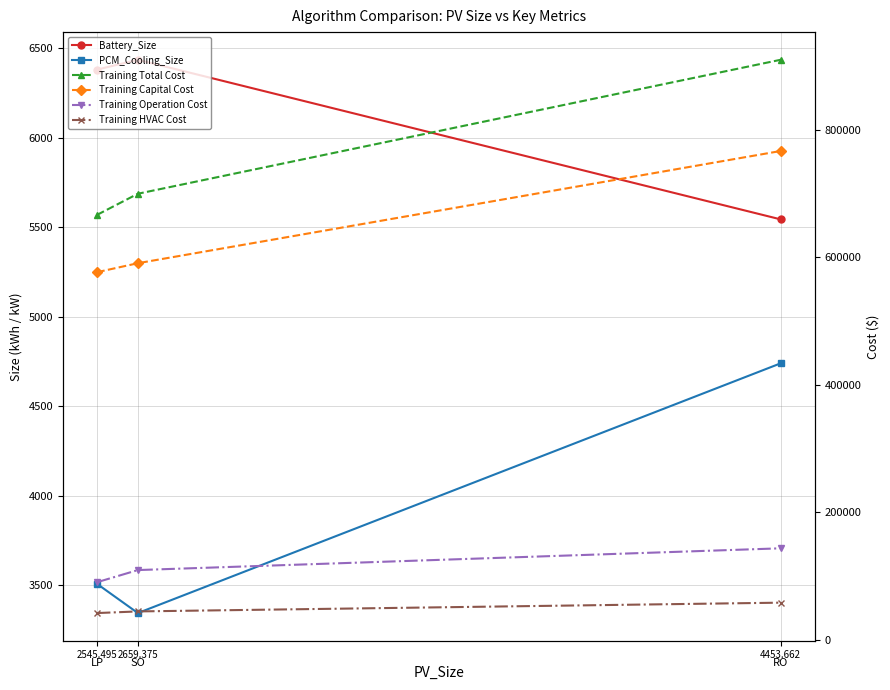

What is the value of the Training Total Cost point at the 2nd from the left?

699250.1